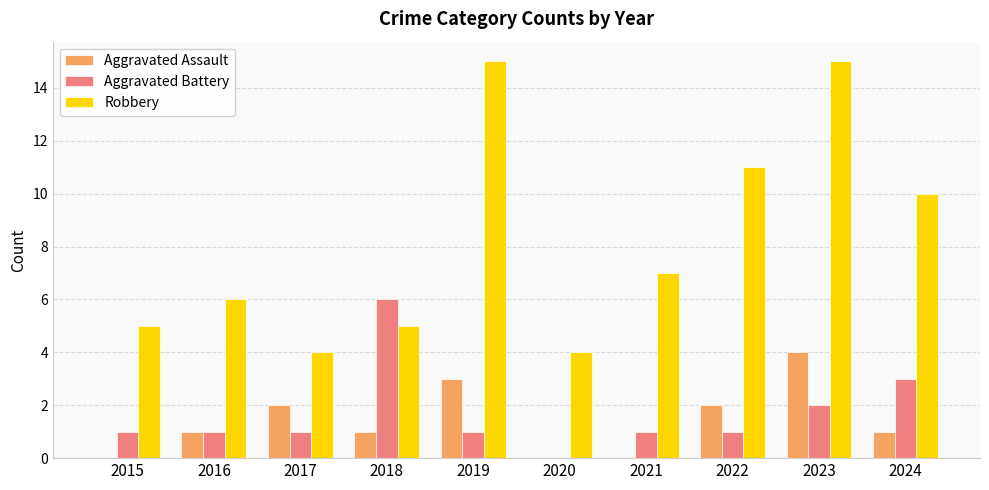

True or false: Robbery has a value of 4 at 2024.

False